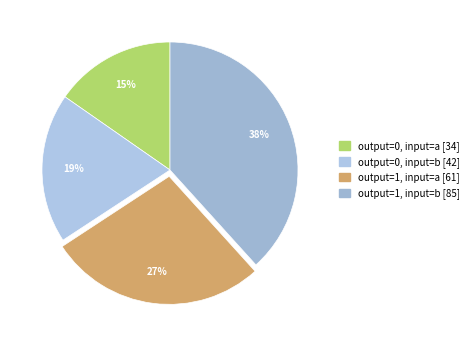

Which slice is the smallest?

output=0, input=a